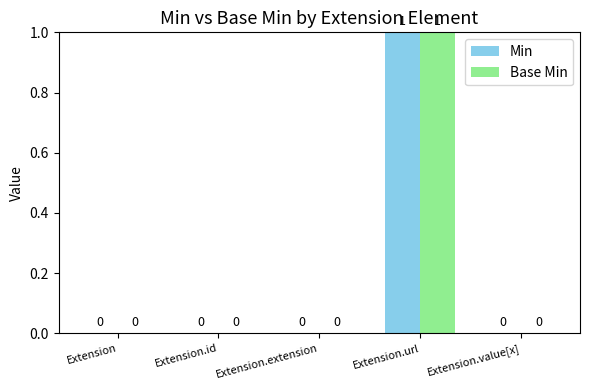

At which category is the sum across all series the highest?

Extension.url